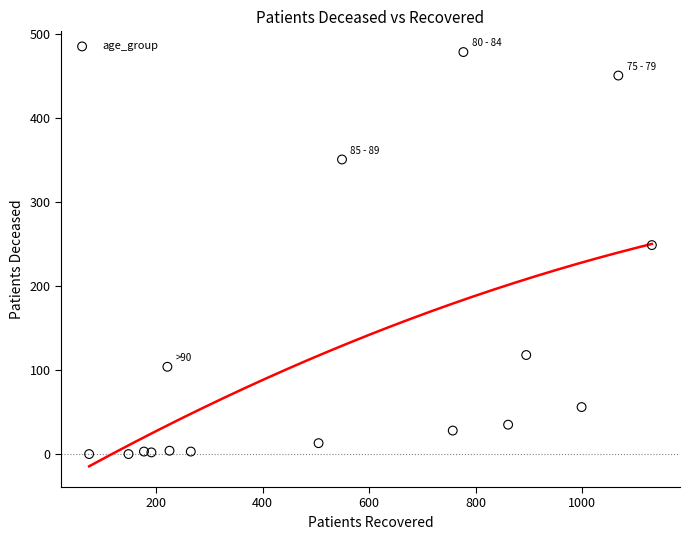

What is the range of X values (max minus min)?

1057